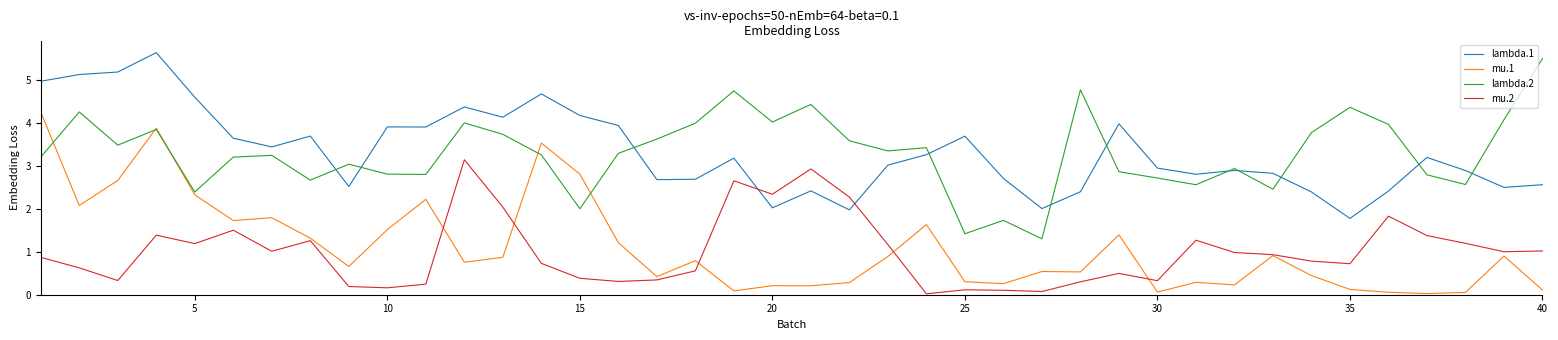

True or false: lambda.1 and mu.2 intersect in this chart.

True